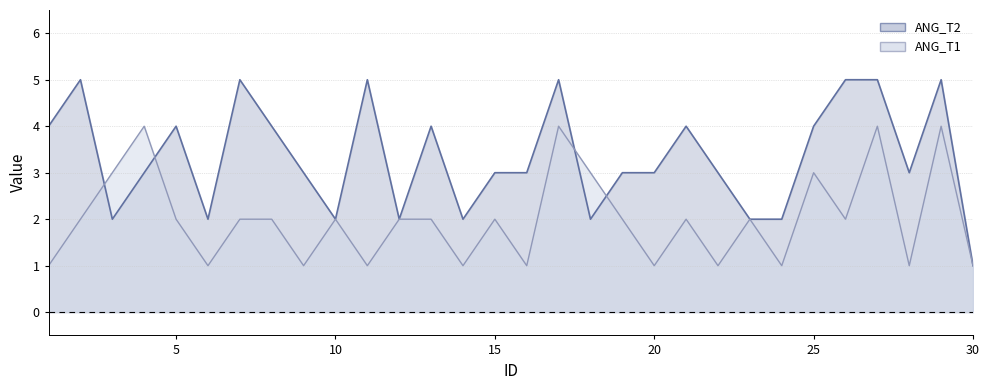

Reading left to right, transcribe all the data shown in this chart.

ANG_T1: 1=1	2=2	3=3	4=4	5=2	6=1	7=2	8=2	9=1	10=2	11=1	12=2	13=2	14=1	15=2	16=1	17=4	18=3	19=2	20=1	21=2	22=1	23=2	24=1	25=3	26=2	27=4	28=1	29=4	30=1
ANG_T2: 1=4	2=5	3=2	4=3	5=4	6=2	7=5	8=4	9=3	10=2	11=5	12=2	13=4	14=2	15=3	16=3	17=5	18=2	19=3	20=3	21=4	22=3	23=2	24=2	25=4	26=5	27=5	28=3	29=5	30=1